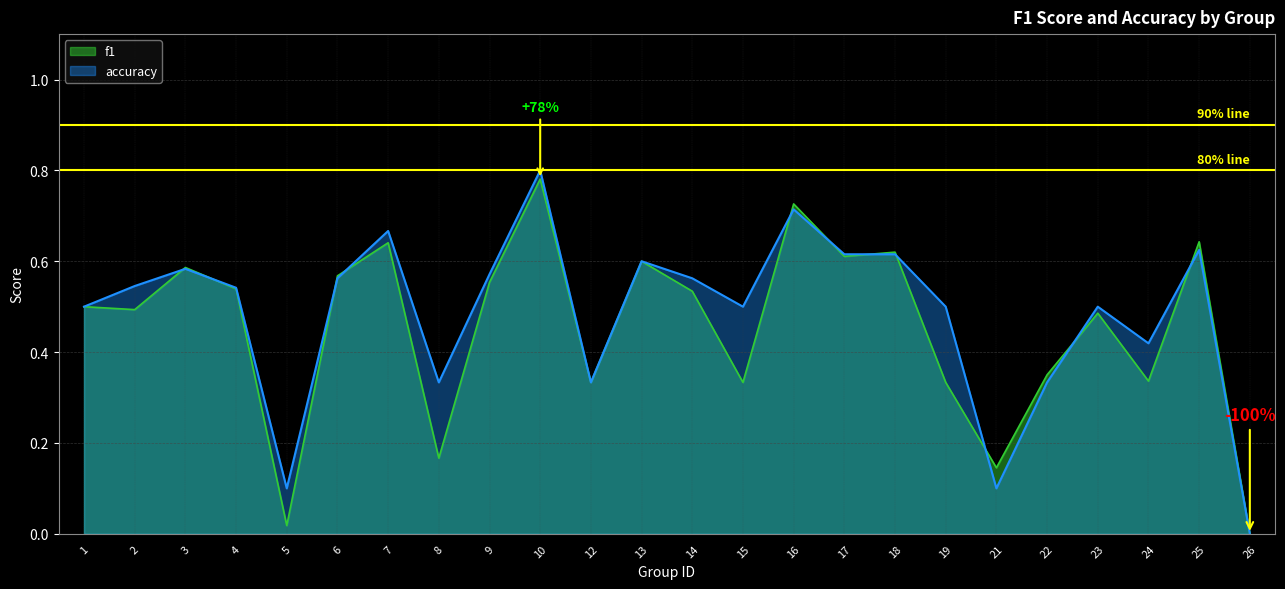

What is the difference between the accuracy values at 6 and 12?

0.2